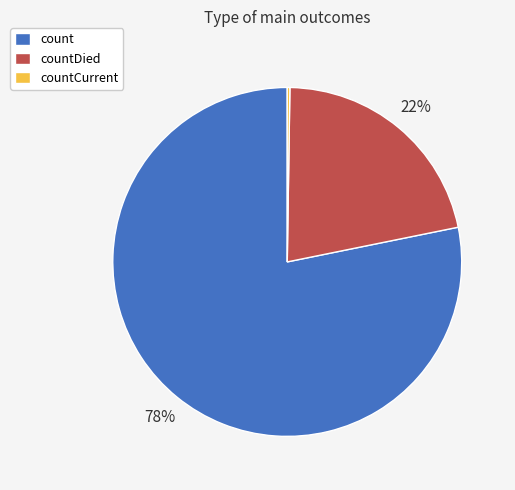

To the nearest percent, what is the combined percentage of countDied and count?

100%